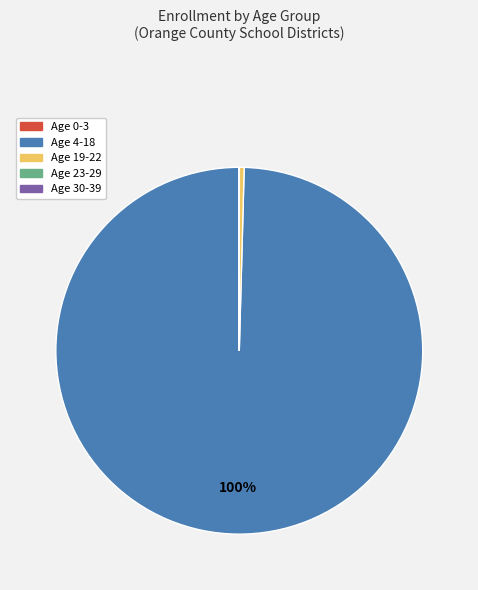

What percentage is the Age 4-18 slice, to the nearest percent?

100%